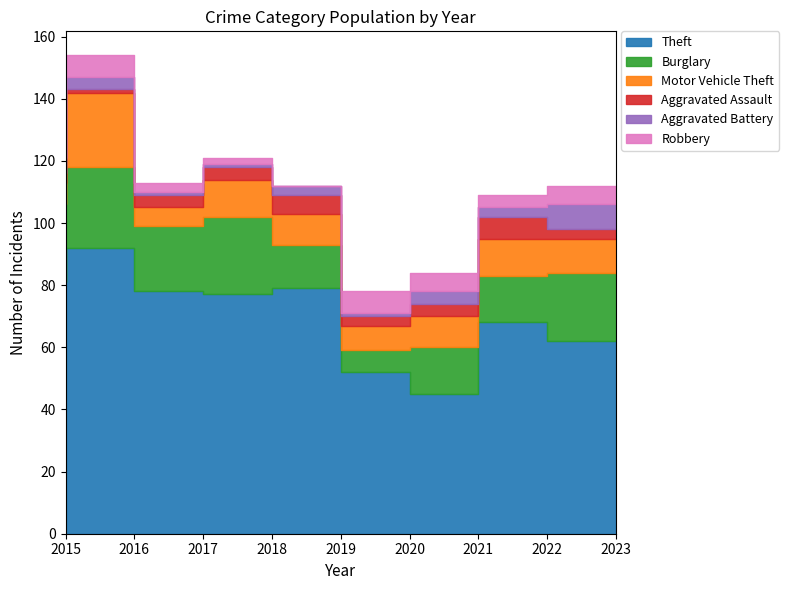

At 2021, list the series in order from smallest to largest.

Aggravated Assault, Aggravated Battery, Robbery, Motor Vehicle Theft, Burglary, Theft